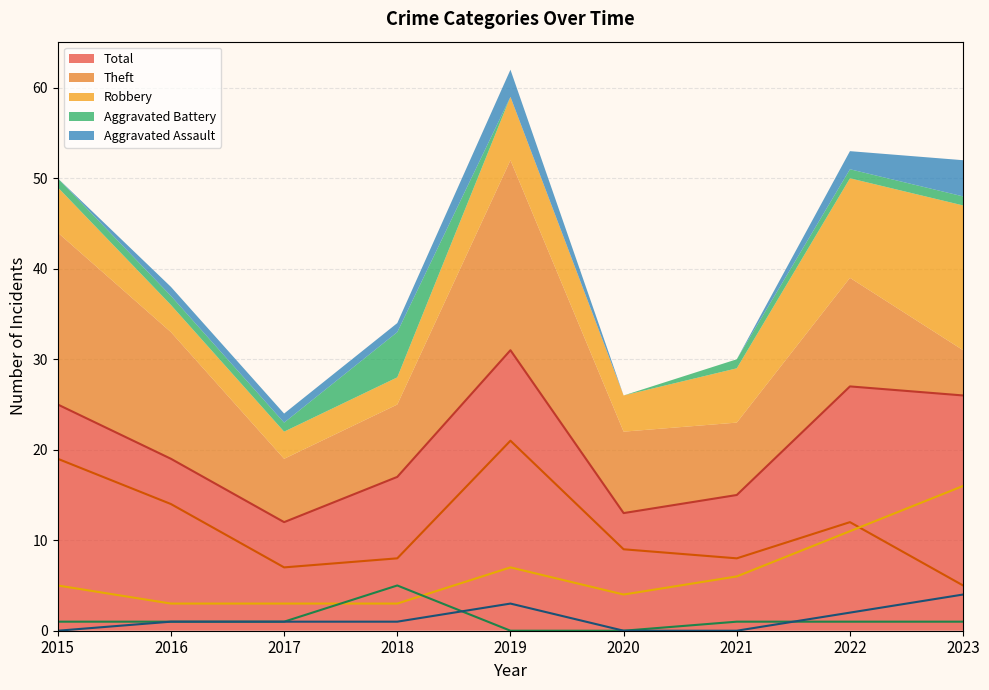

Which series ends up on top after the final intersection of Robbery and Theft?

Robbery